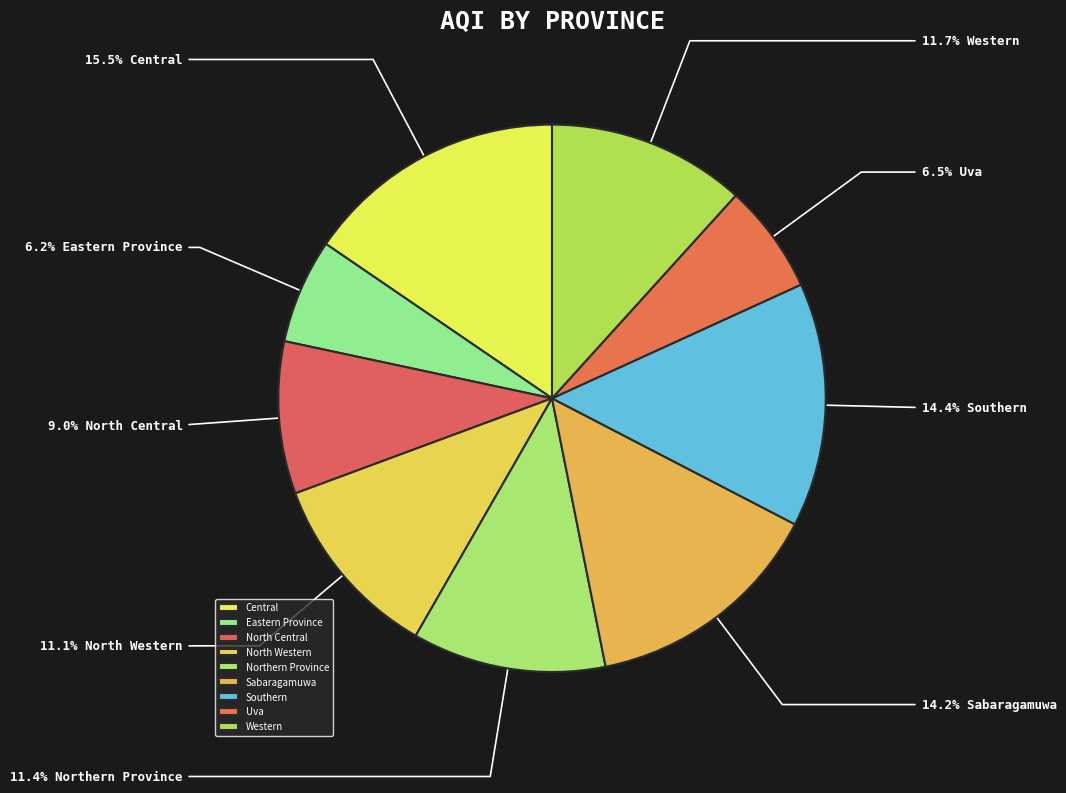

How many segments does this pie chart have?

9